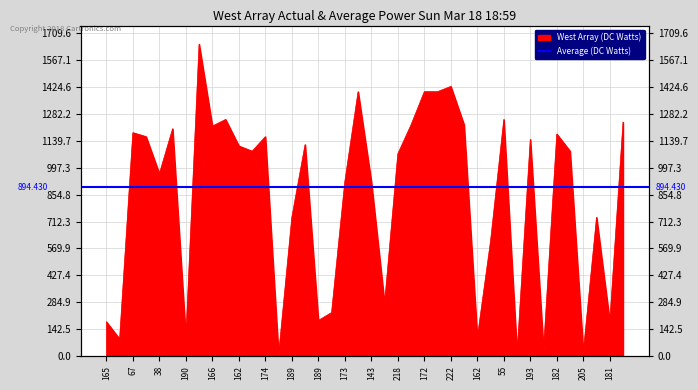

What is the minimum value shown in the chart?

7